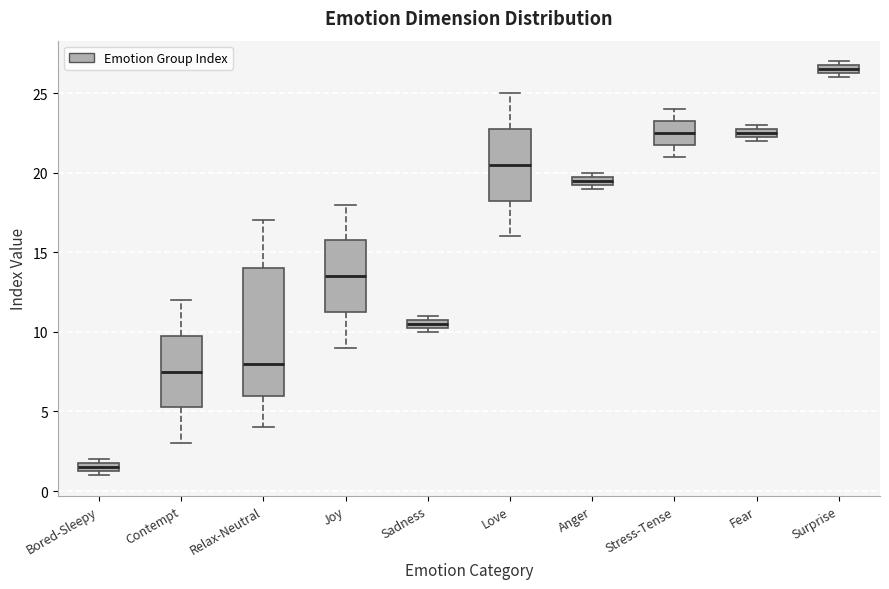

Which box is the tallest, from its lower edge to its upper edge?

Relax-Neutral